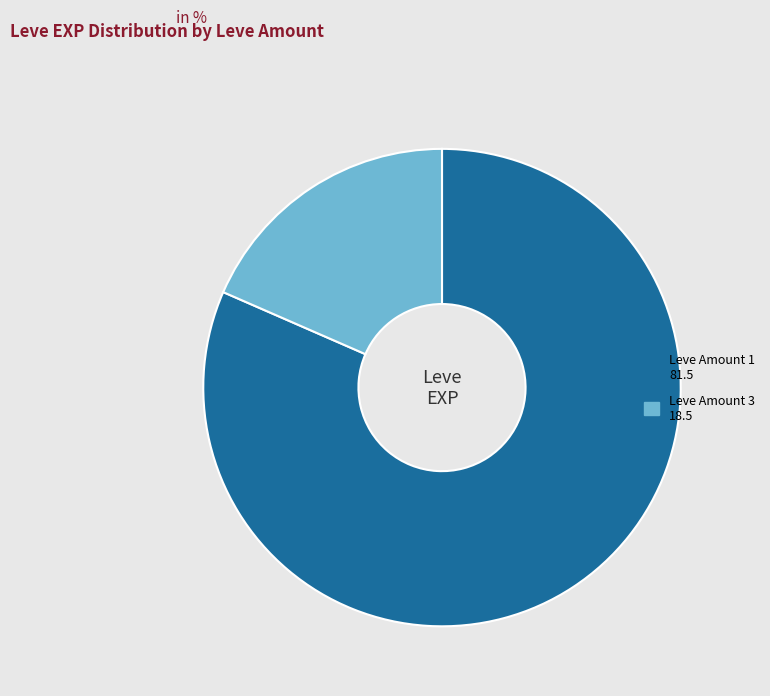

Does any single category account for the majority?

Yes